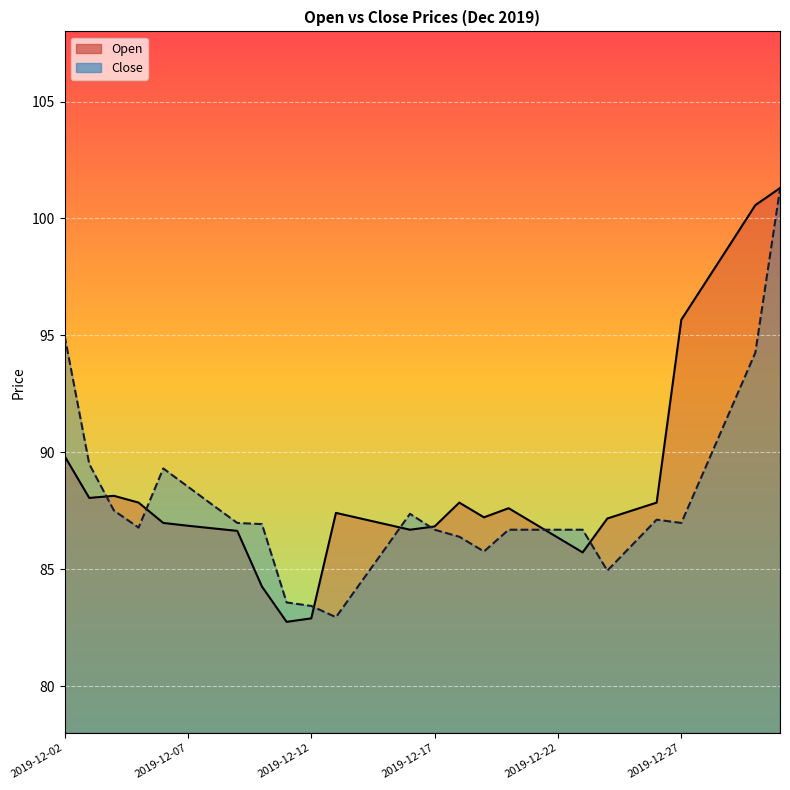

Rank the categories by Open value from highest to lowest.

2019-12-31, 2019-12-30, 2019-12-29, 2019-12-28, 2019-12-27, 2019-12-02, 2019-12-04, 2019-12-03, 2019-12-05, 2019-12-18, 2019-12-26, 2019-12-20, 2019-12-25, 2019-12-13, 2019-12-19, 2019-12-14, 2019-12-24, 2019-12-06, 2019-12-21, 2019-12-15, 2019-12-07, 2019-12-17, 2019-12-08, 2019-12-16, 2019-12-09, 2019-12-22, 2019-12-23, 2019-12-10, 2019-12-12, 2019-12-11